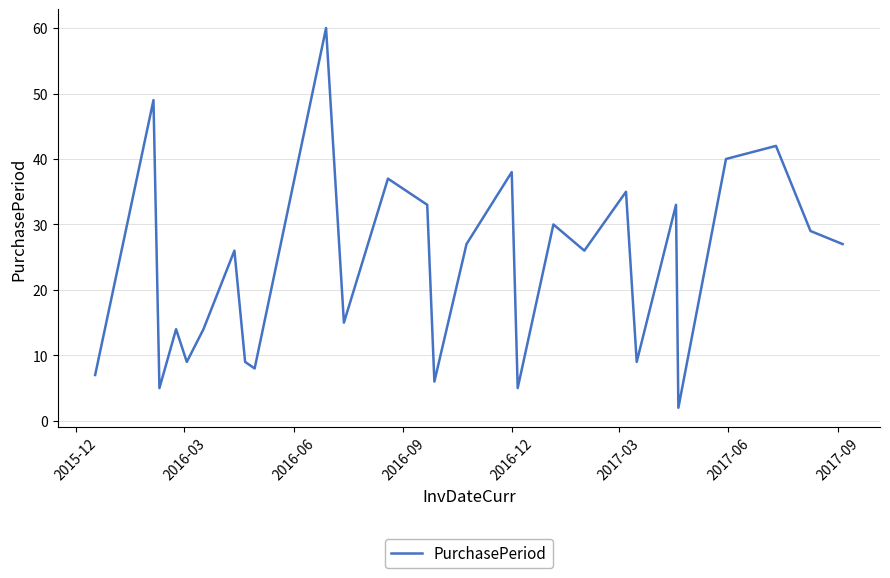

What is the difference between the maximum and minimum values?

58